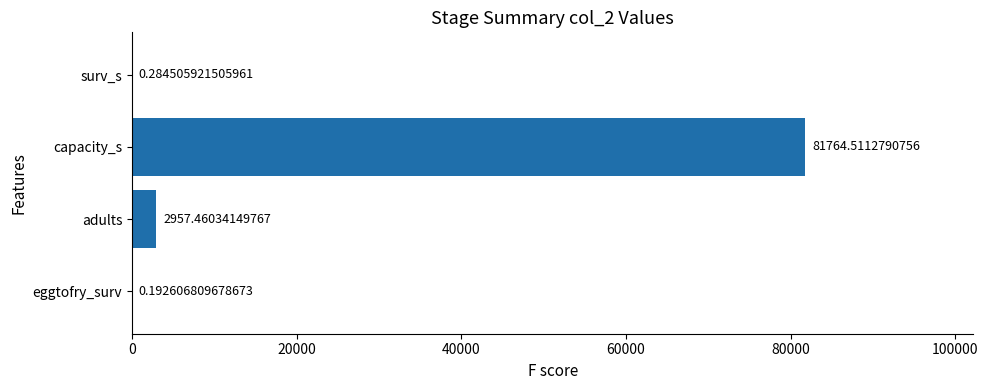

What is the maximum value shown in the chart?

81764.5